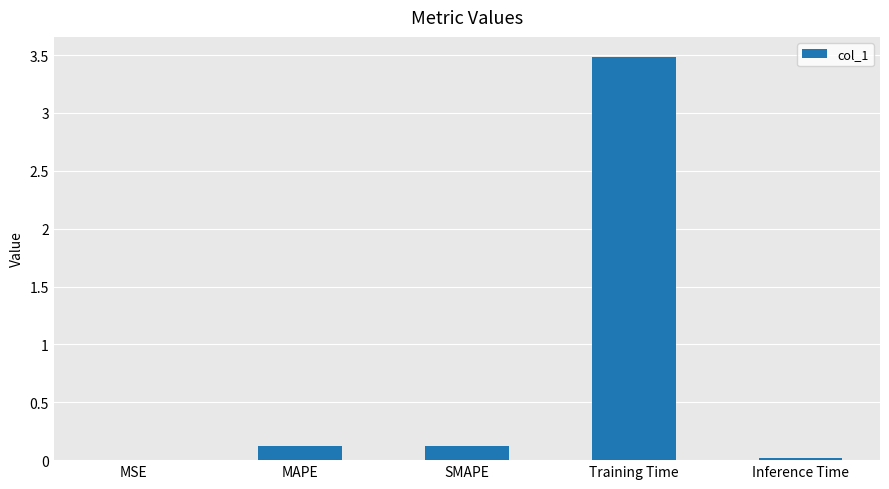

What is the sum of all values?

3.7